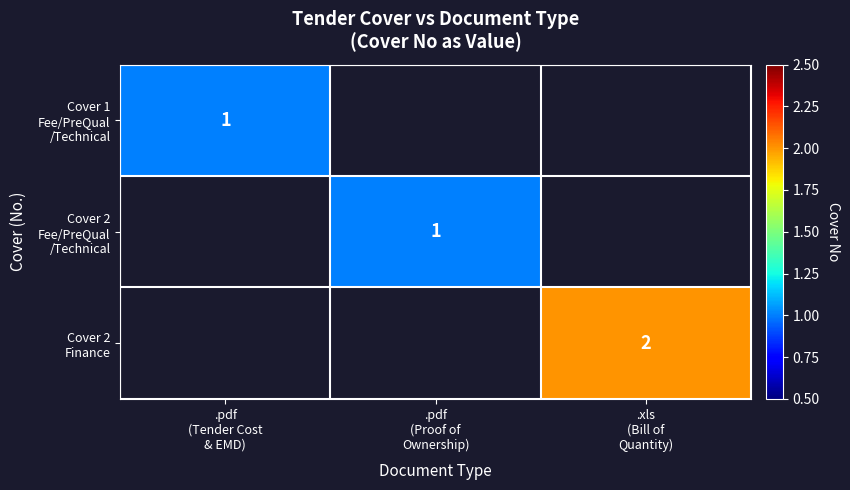

At how many categories does at least one series exceed 1?

1